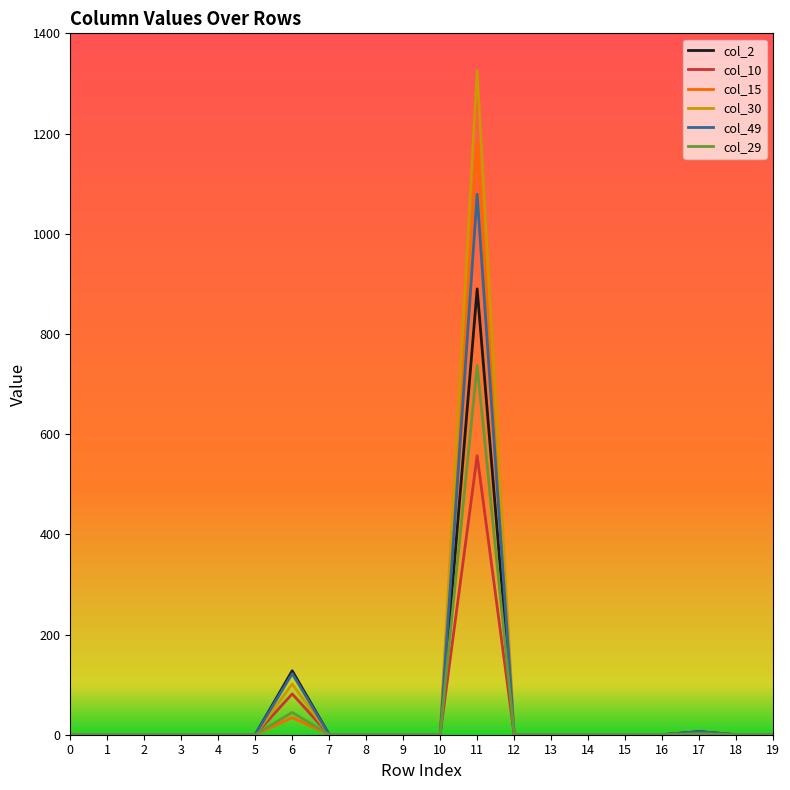

Which series has the widest spread of values?

col_30